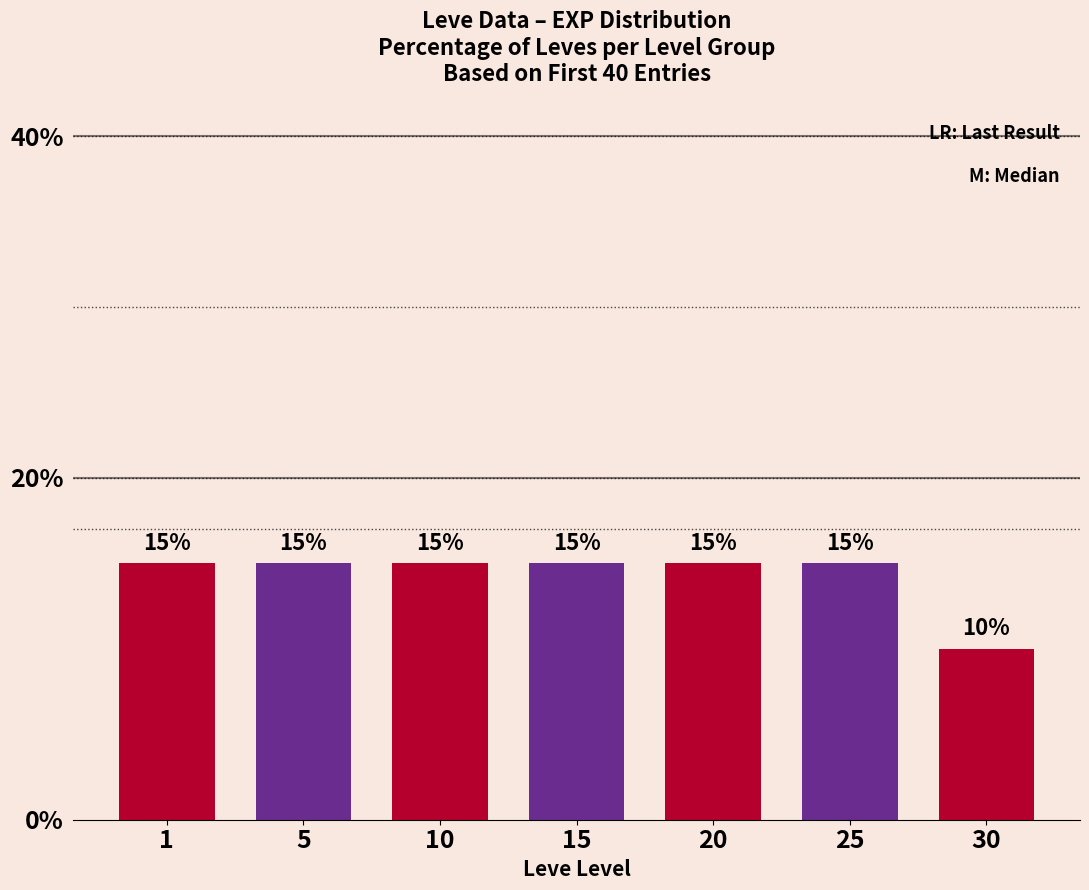

Reading left to right, what are all the values shown in this chart?

1=15	5=15	10=15	15=15	20=15	25=15	30=10